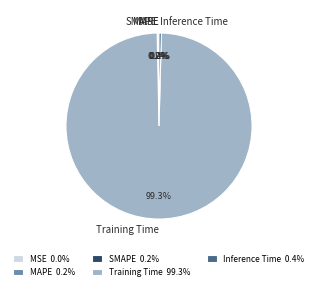

Is the sum of Inference Time and Training Time greater than half?

Yes